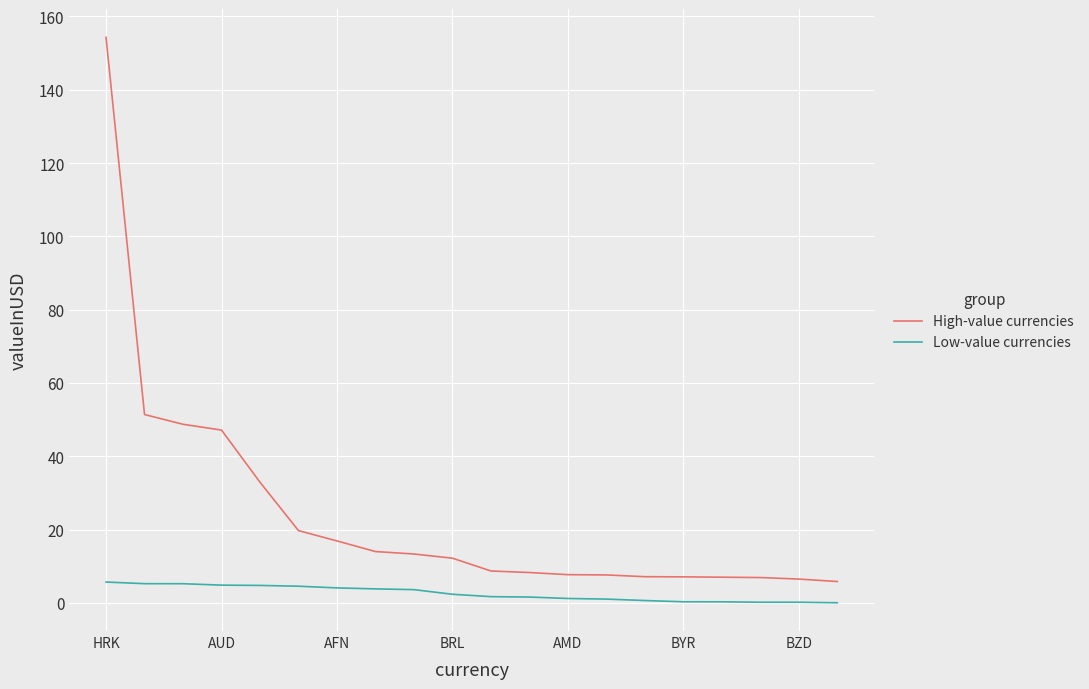

Which series has the largest total across all categories?

High-value currencies